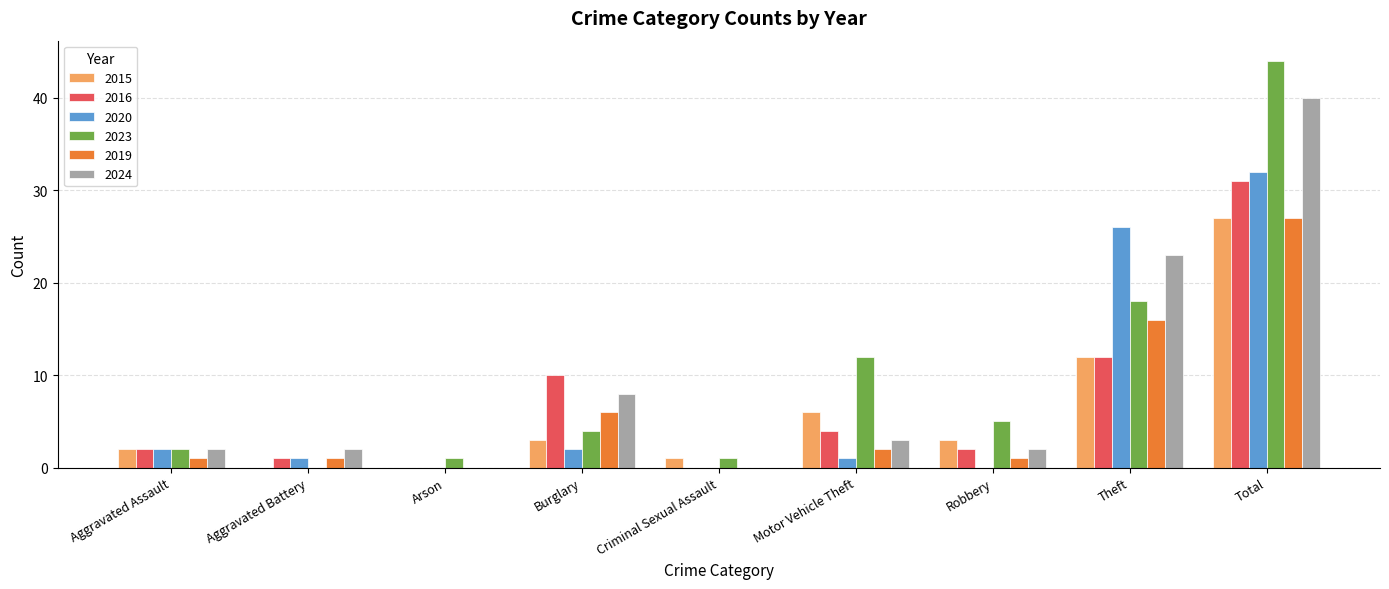

Which label corresponds to the largest value in the chart?

Total